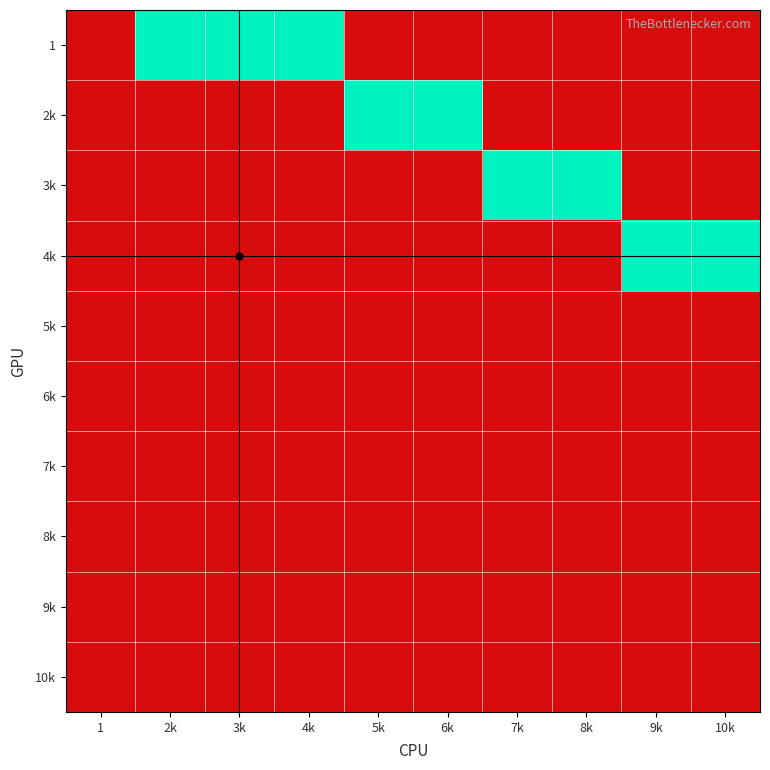

What is the greatest value displayed?

1